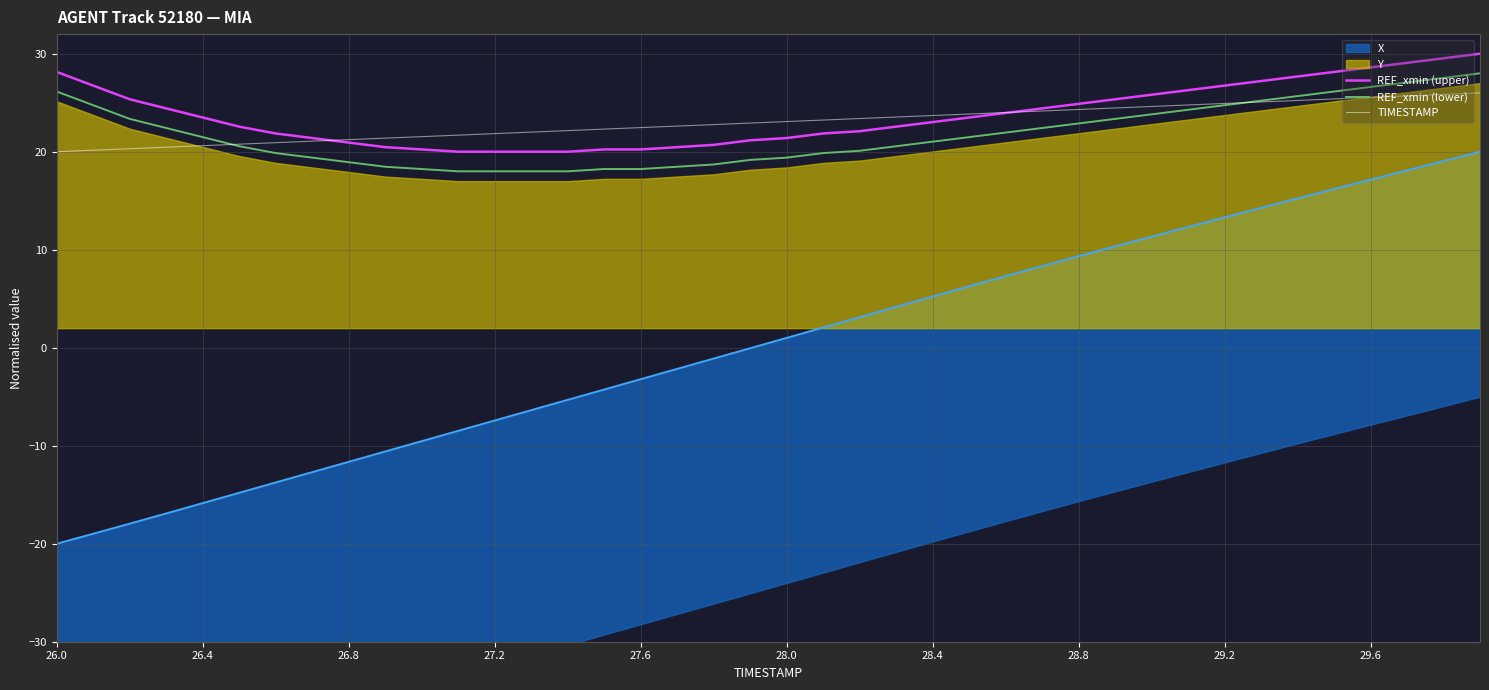

What is the spread (max minus min) of values at 26.0?

8.1